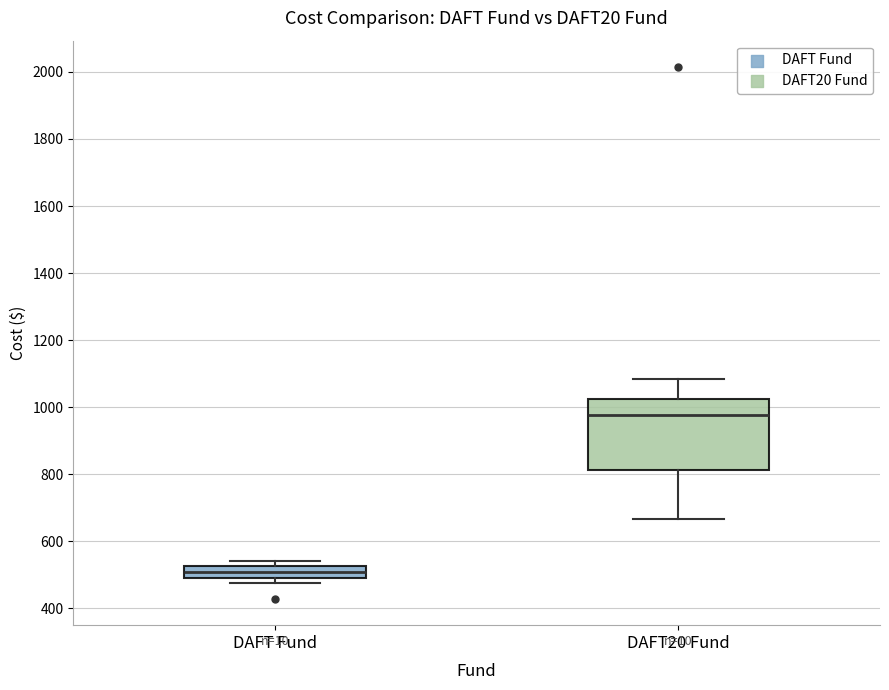

Reading left to right, transcribe this box plot: for each box, give where its median line is, the range the box spans, and where its two whiskers end, as read against the y-axis. The values are not printed on the chart, so give them approximately, as read against the axis.

DAFT Fund: median 500 (inside the box), box 500 to 520, whiskers 480 to 540
DAFT20 Fund: median 980, box 820 to 1020, whiskers 660 to 1080